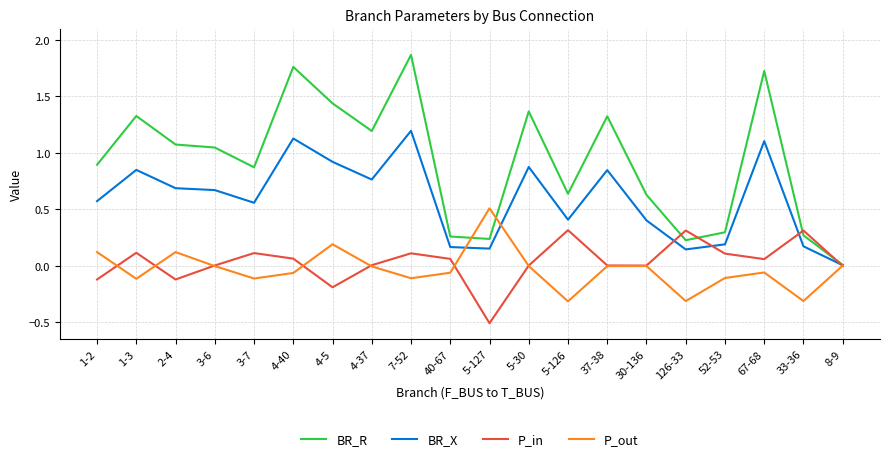

In BR_X, how many points are lower than both neighbors (excluding endpoints)?

5